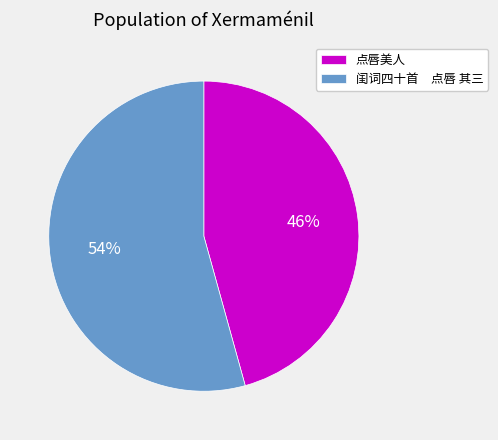

What is the smallest slice in the pie chart?

点唇美人